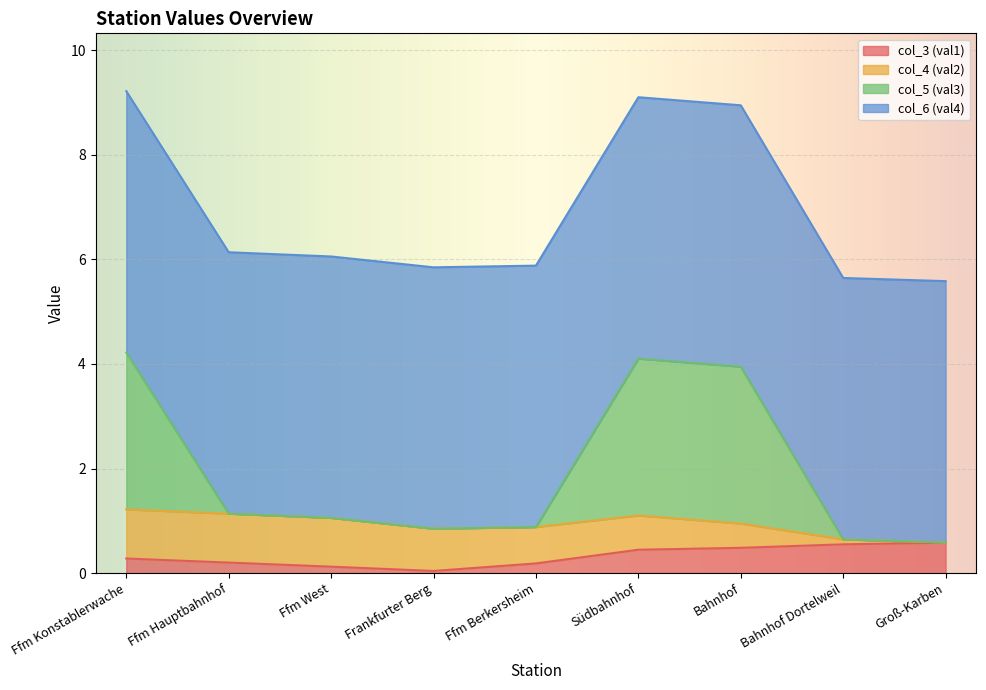

What is the maximum value for col_3 (val1)?

0.6